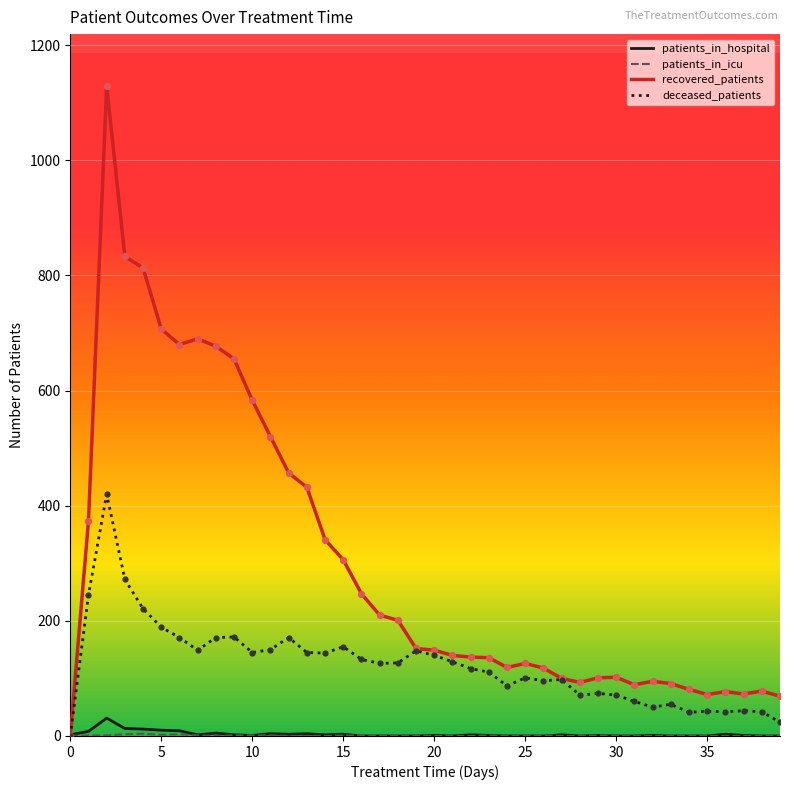

Which series has the widest spread of values?

recovered_patients